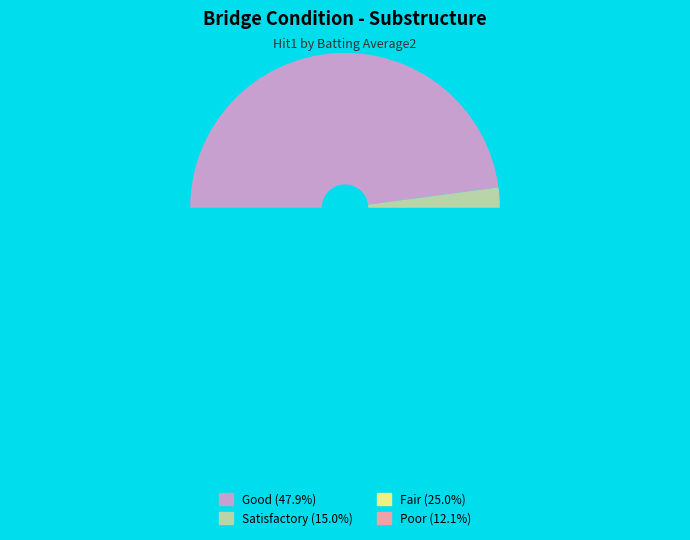

Is the sum of False and True greater than half?

No